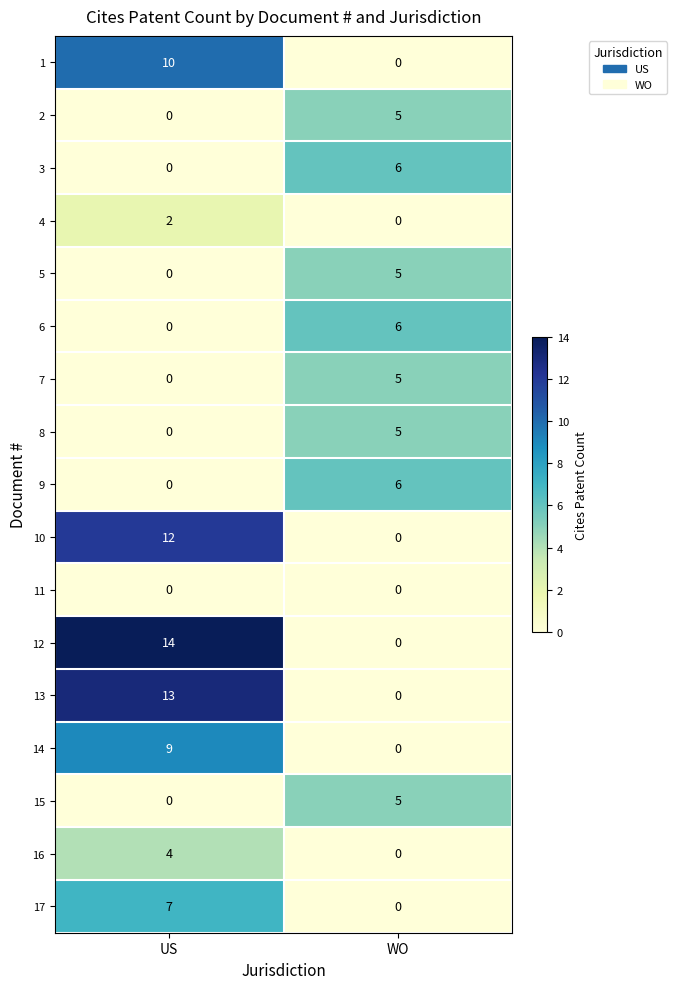

What is the maximum value for 15?

5